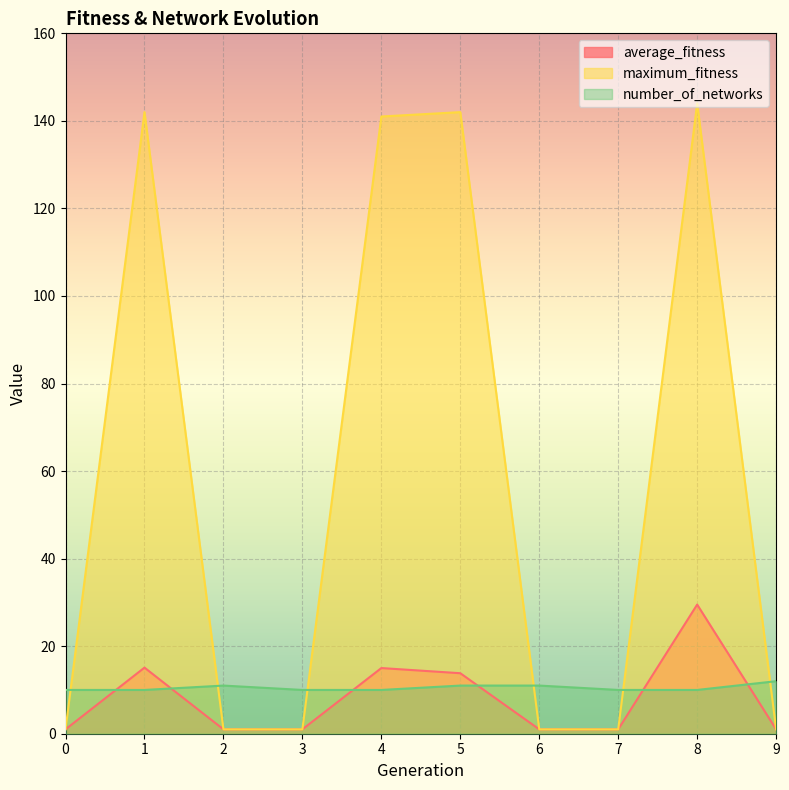

Which series changed the most between 1 and 3?

maximum_fitness